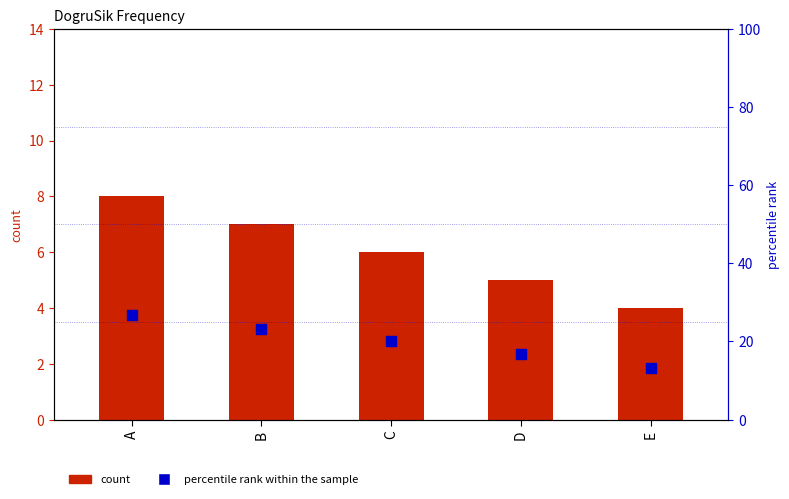

Is the value of percentile rank within the sample at D greater than the value of count at E?

Yes